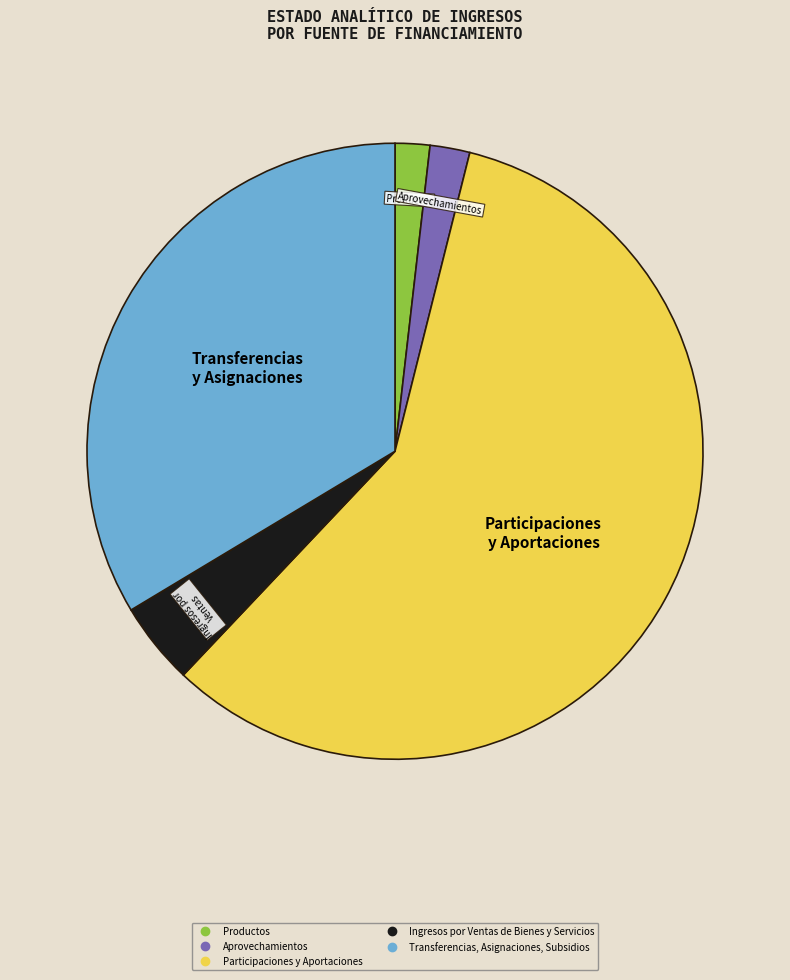

True or false: Productos accounts for 2% of the total.

True